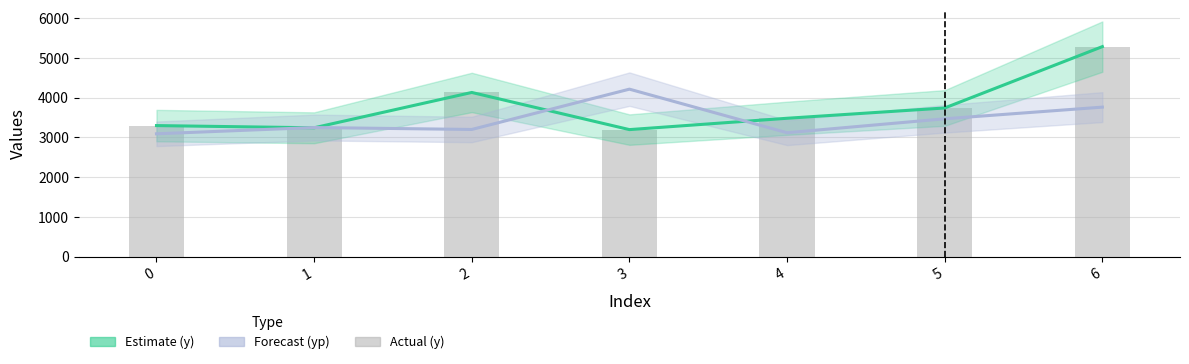

Reading left to right, list all the values displayed in this chart.

Estimate (y): 0=3295.8	1=3240.2	2=4129.4	3=3194.5	4=3479.8	5=3738.7	6=5282.8
Forecast (yp): 0=3088.9	1=3246.8	2=3198.1	3=4212.3	4=3116.1	5=3466.6	6=3760.2
Actual (y): 0=3295.8	1=3240.2	2=4129.4	3=3194.5	4=3479.8	5=3738.7	6=5282.8